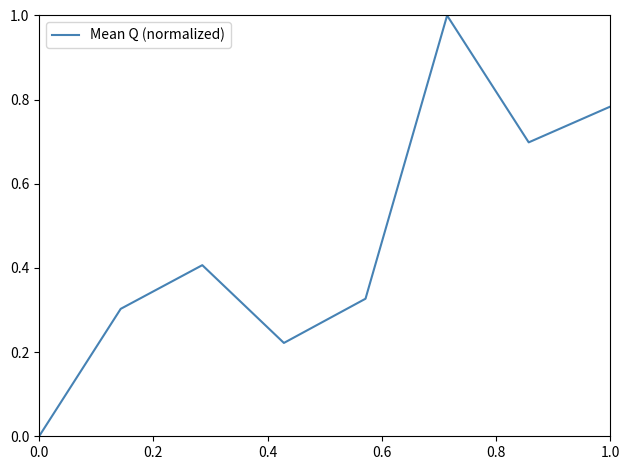

What is the average value?

0.5